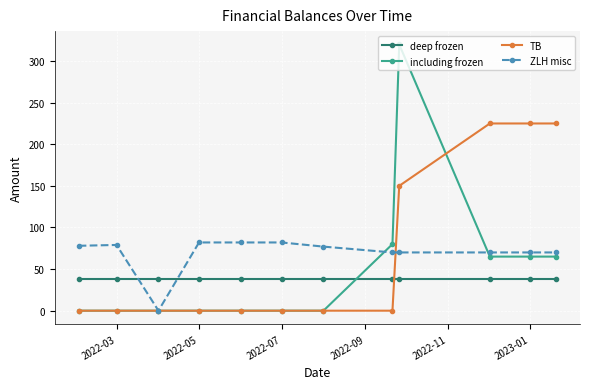

How many TB values are between 0 and 225?

12